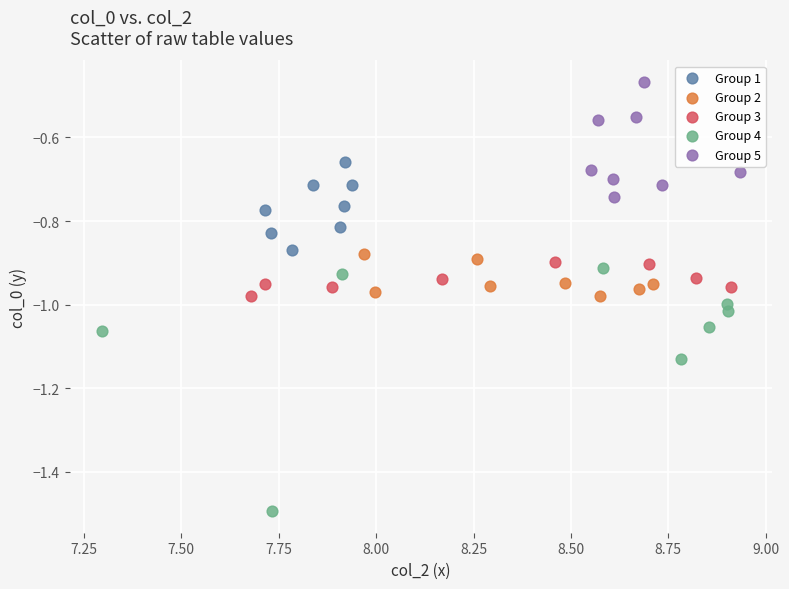

Which series reaches the maximum Y coordinate?

Group 5